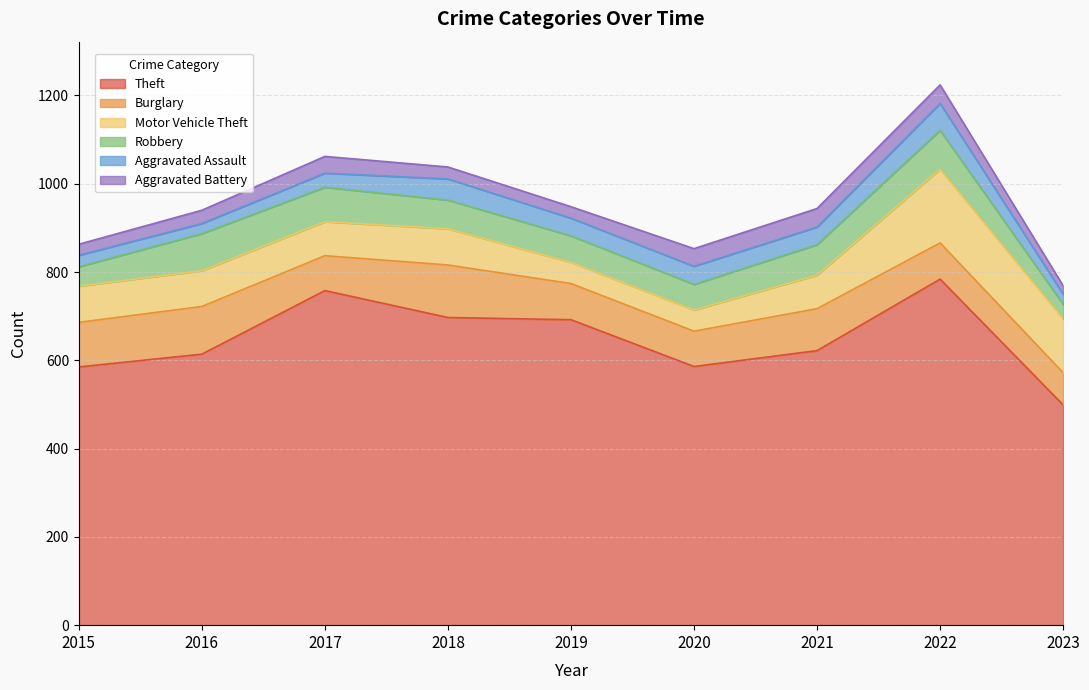

What is the average value of the Aggravated Battery series?

32